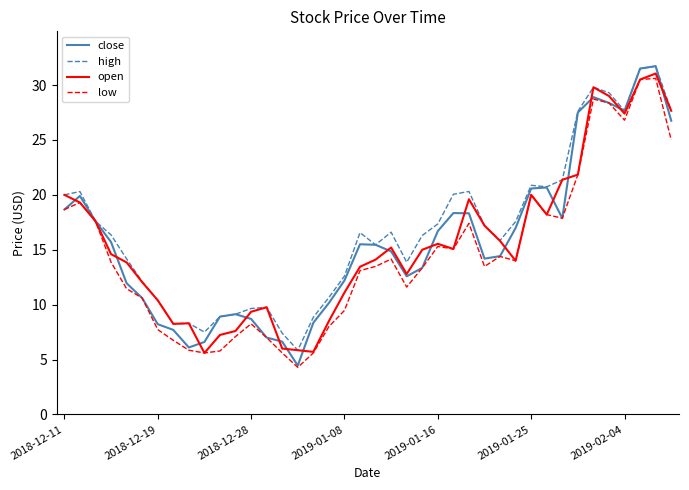

What is the greatest value displayed?

31.7